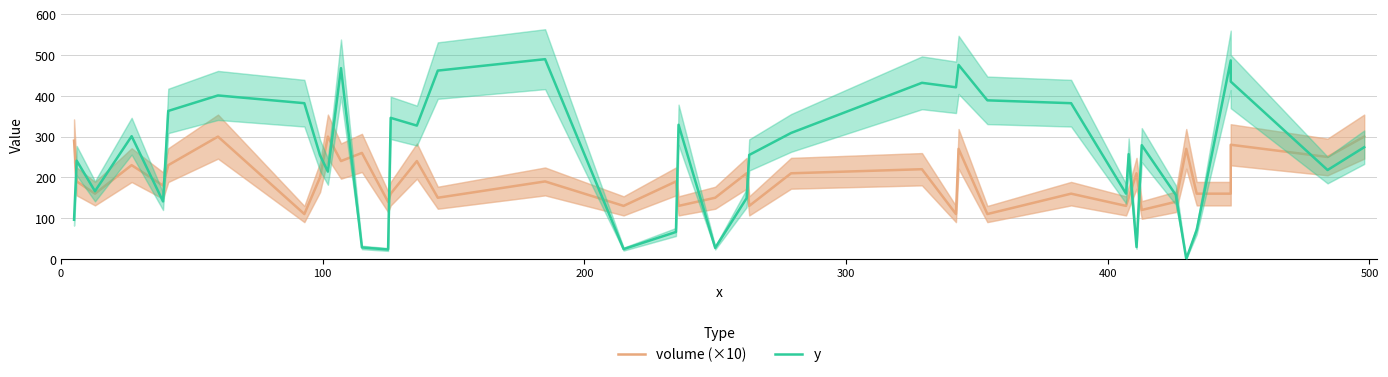

What is the average value of the volume (×10) series?

194